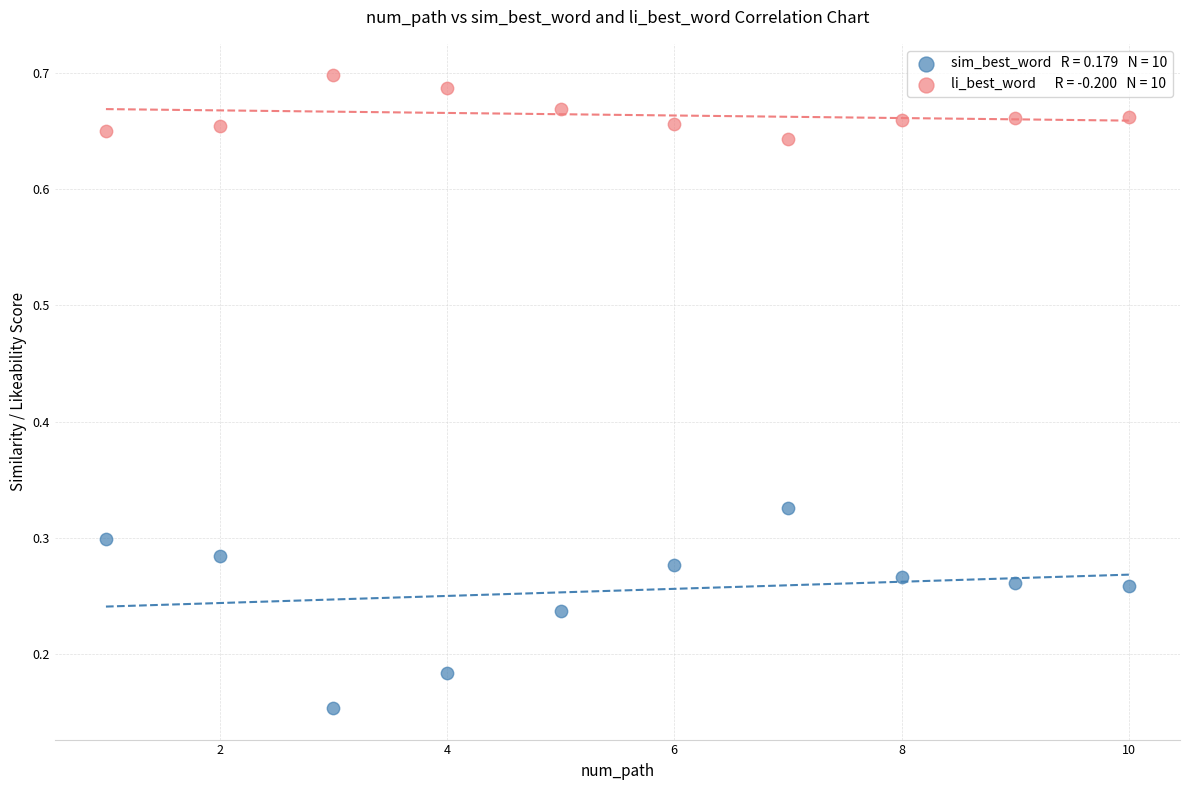

Across all data points, what is the range of Y values (max minus min)?

0.5